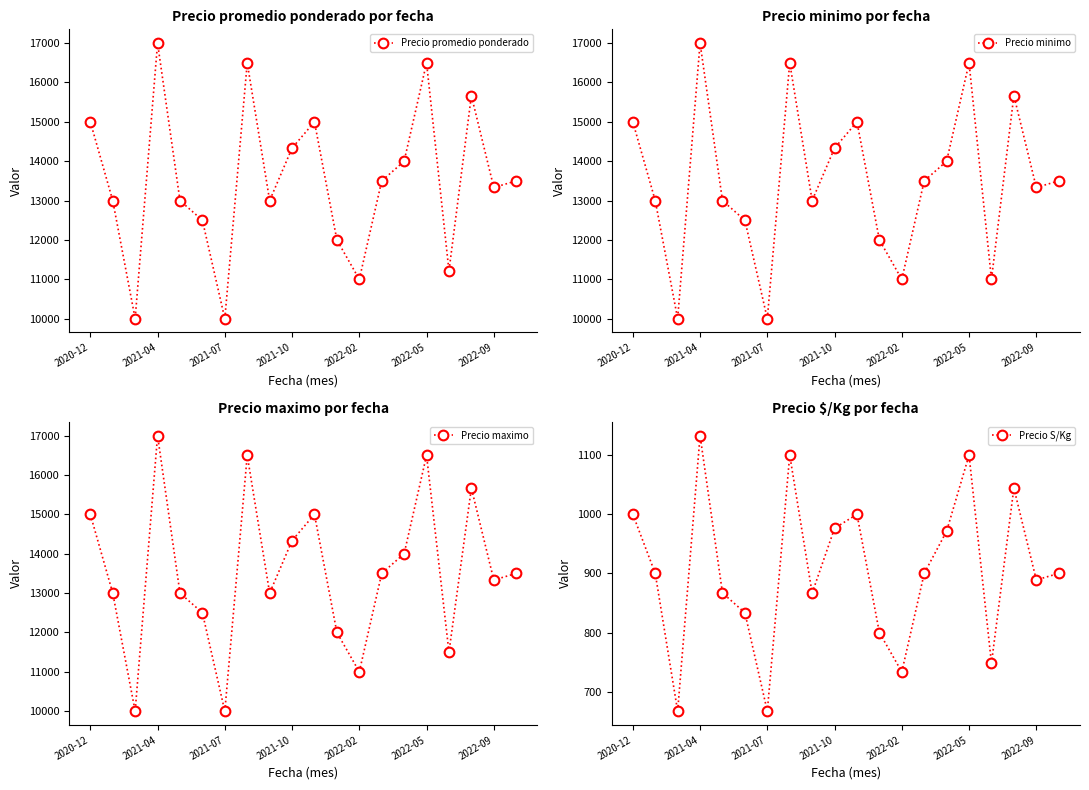

True or false: Precio minimo has more than 1 interior local peaks.

True